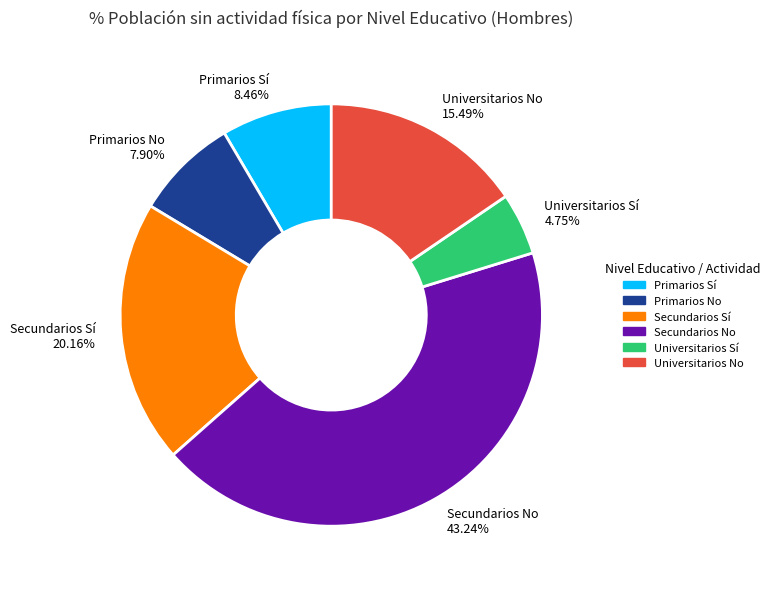

Is it true that Universitarios No is 15% of the pie?

True